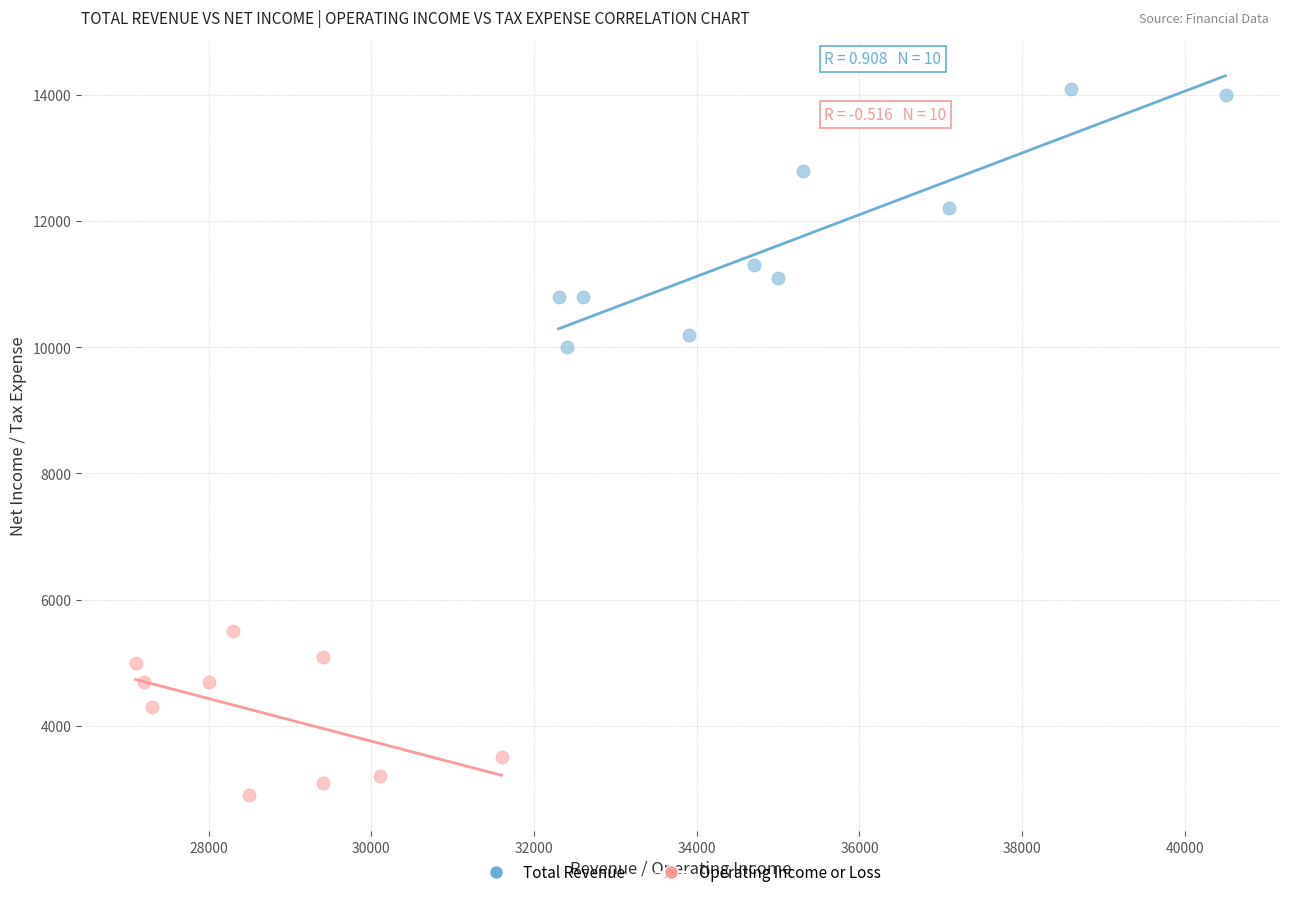

Which series reaches the minimum Y coordinate?

Operating Income or Loss